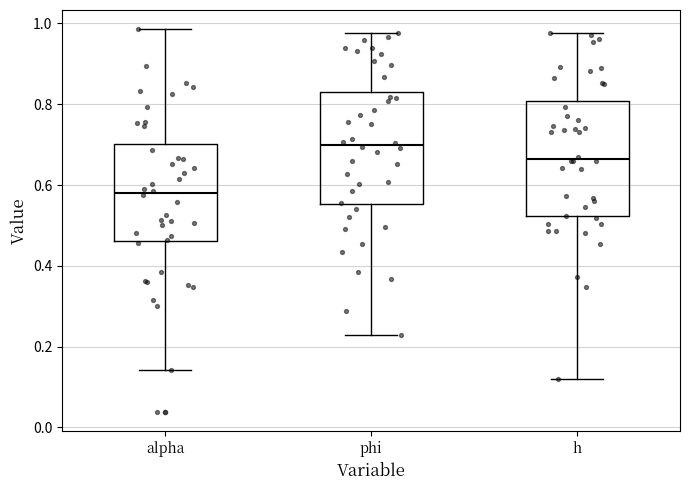

Reading left to right, read every box against the y-axis: the position of its median line, the range the box covers, and the ends of its whiskers. The values are not printed on the chart, so give them approximately, as read against the axis.

alpha: median 0.58, box 0.46 to 0.70, whiskers 0.14 to 0.98
phi: median 0.70, box 0.56 to 0.82, whiskers 0.22 to 0.98
h: median 0.66, box 0.52 to 0.80, whiskers 0.12 to 0.98